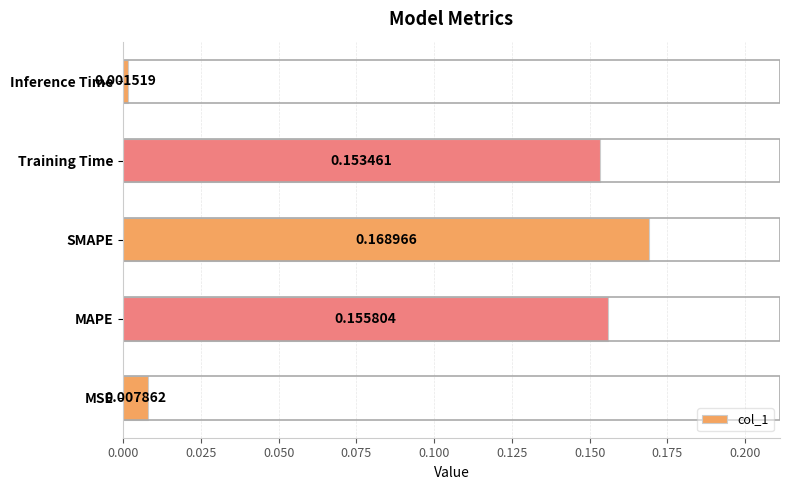

List the labels in order of value, smallest first.

Inference Time, MSE, Training Time, MAPE, SMAPE